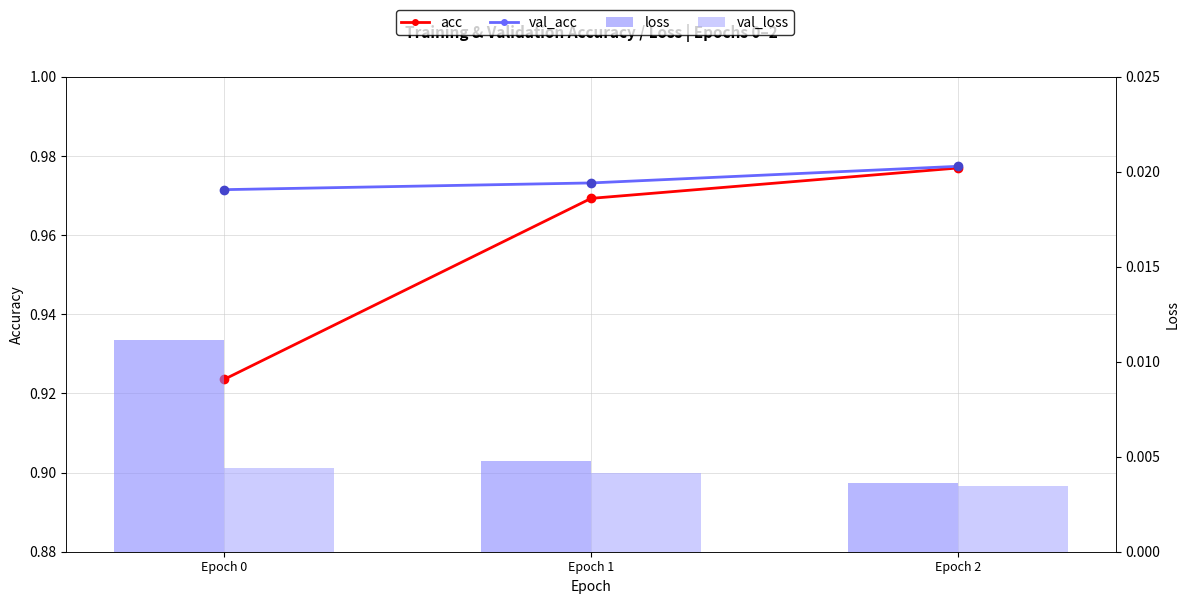

What is the total value across all series at Epoch 0?

1.9